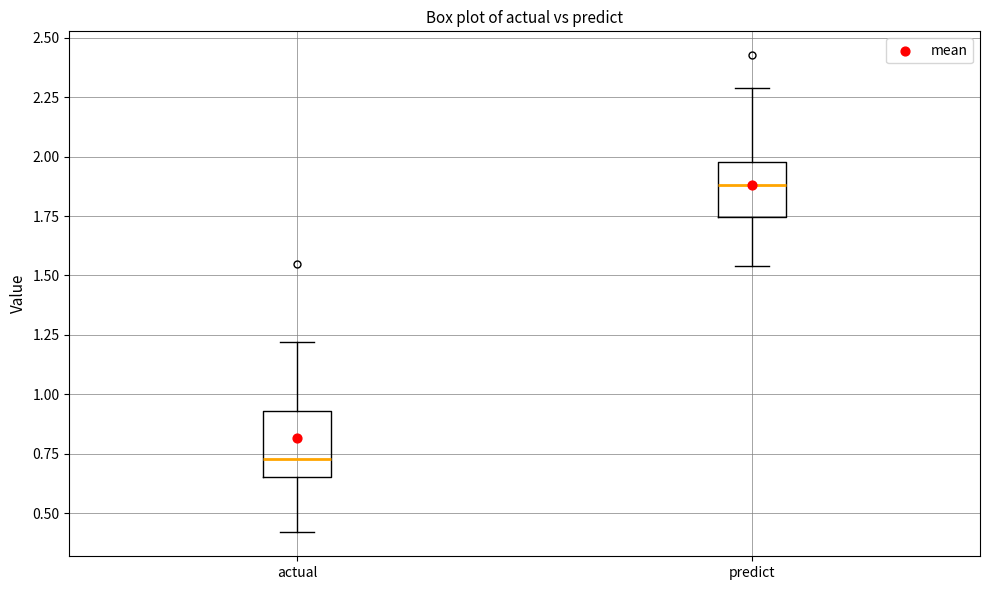

Where is the upper edge of the box for actual on the y-axis? The values are not printed on the chart, so give them approximately, as read against the axis.

0.95